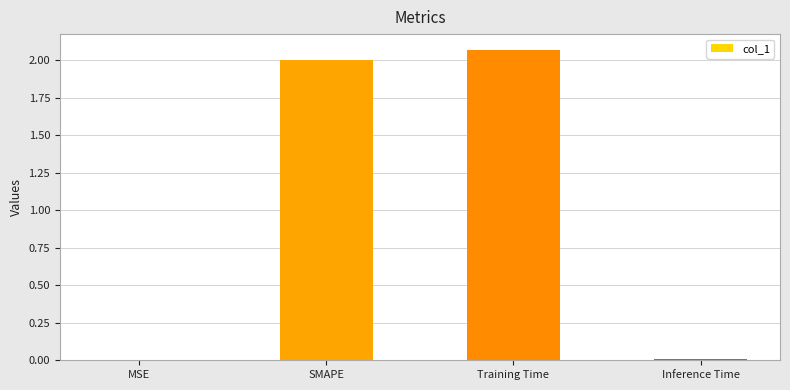

Which category has the highest value across all series?

Training Time